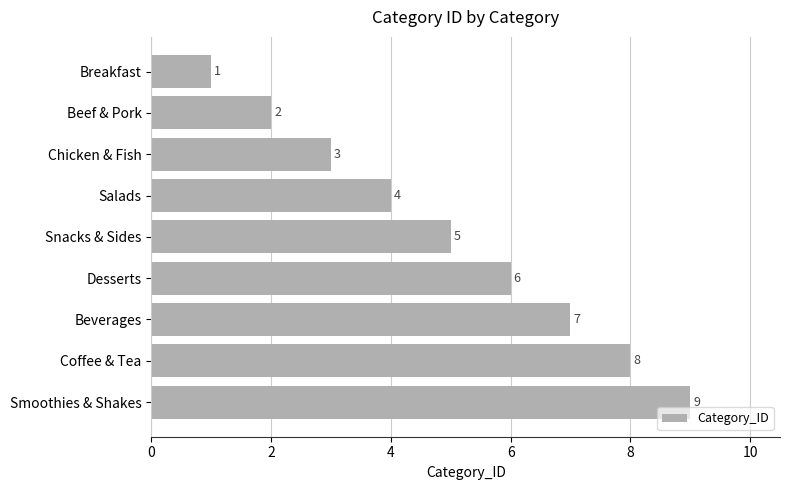

What is the average value?

5